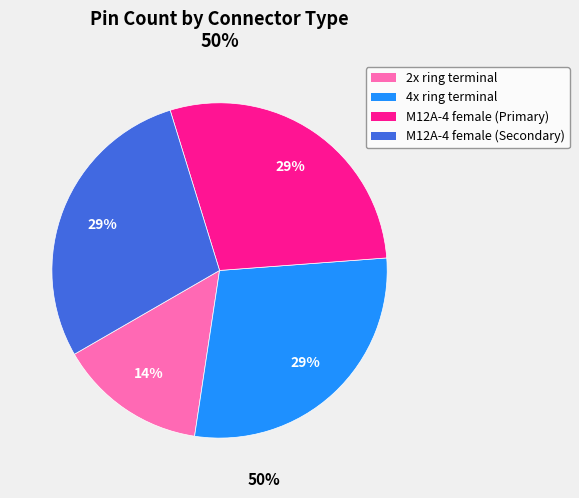

Combined, do M12A-4 female (Primary) and M12A-4 female (Secondary) account for over 50%?

Yes